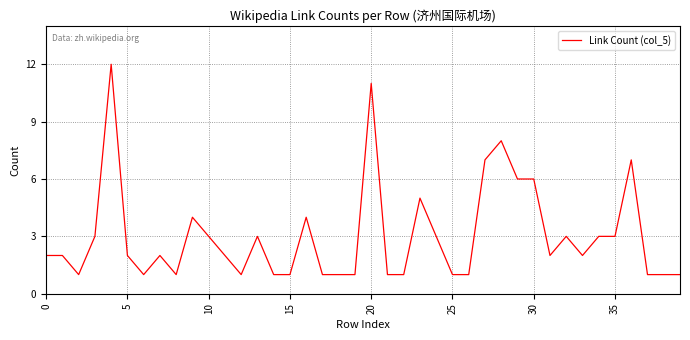

What is the difference between the maximum and minimum values?

11